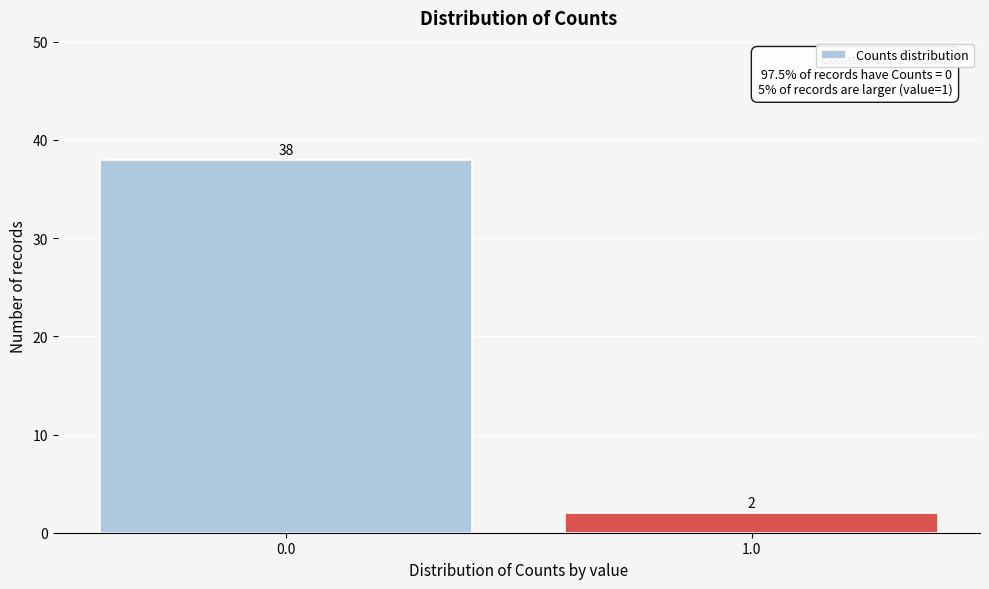

Reading left to right, transcribe all the data shown in this chart.

38	2